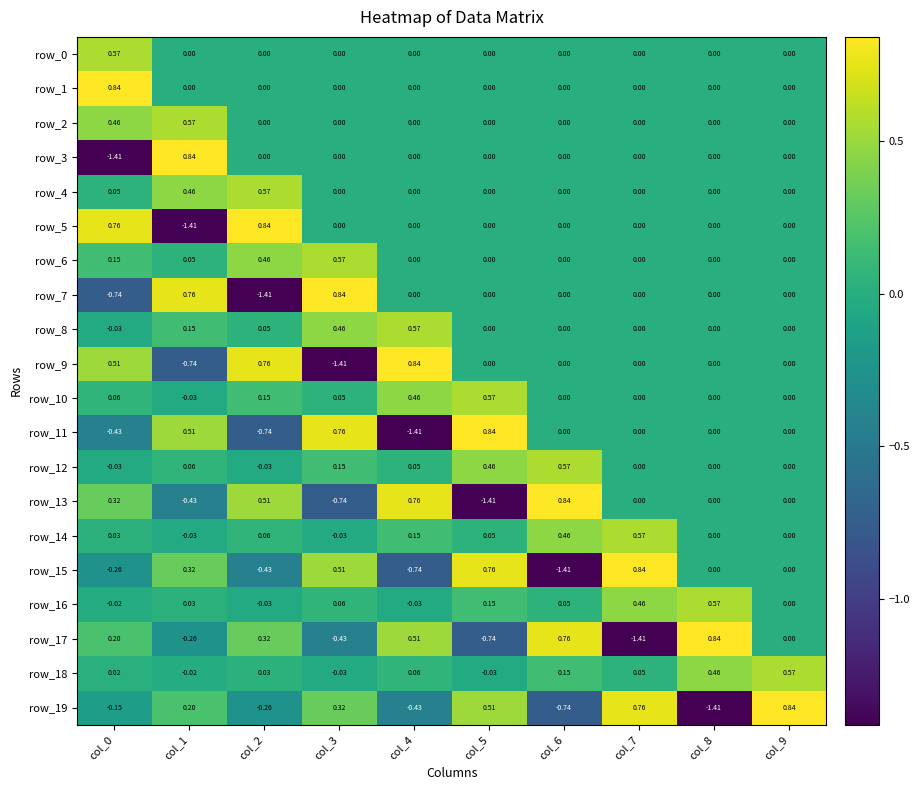

Is the value of row_7 at col_1 greater than the value of row_19 at col_6?

Yes